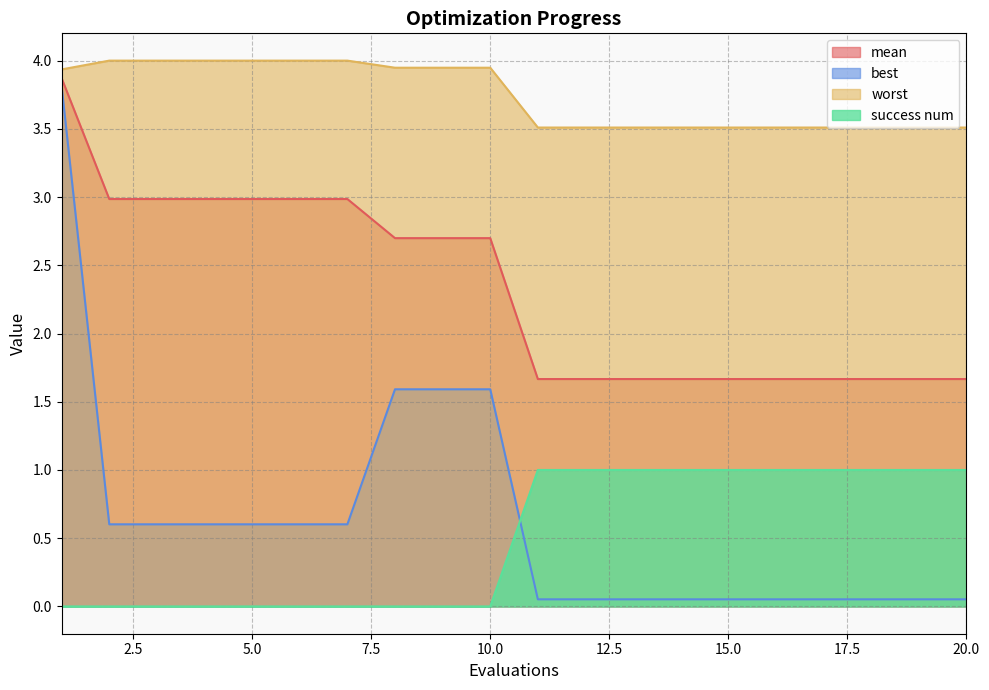

True or false: mean and best cross at least once.

False